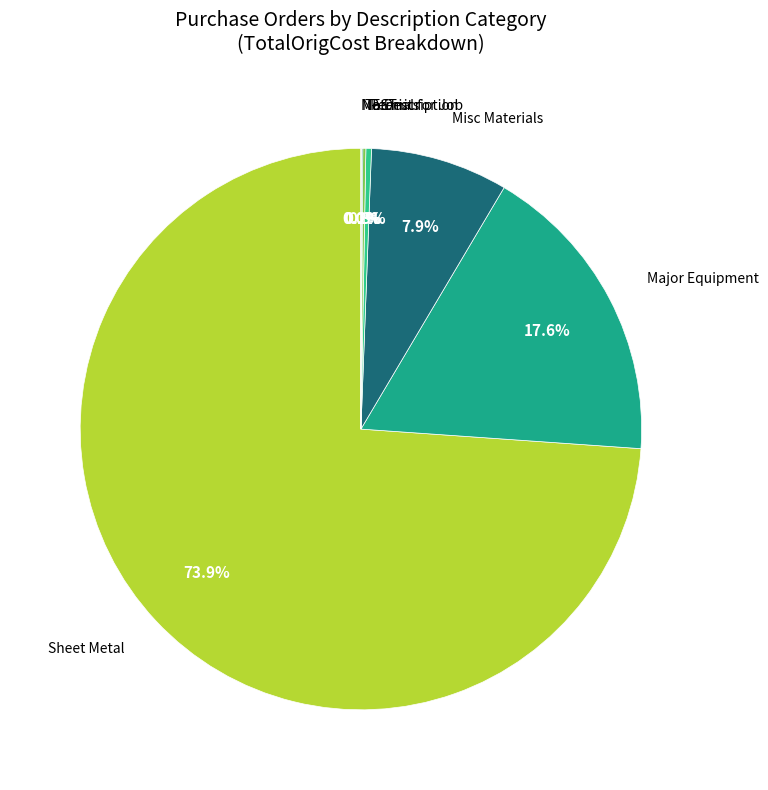

Is there a majority slice in this chart?

Yes